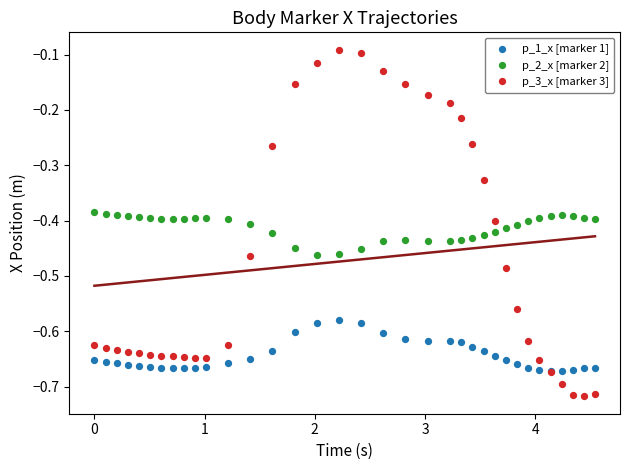

Which series has the widest spread of Y values?

p_3_x [marker 3]